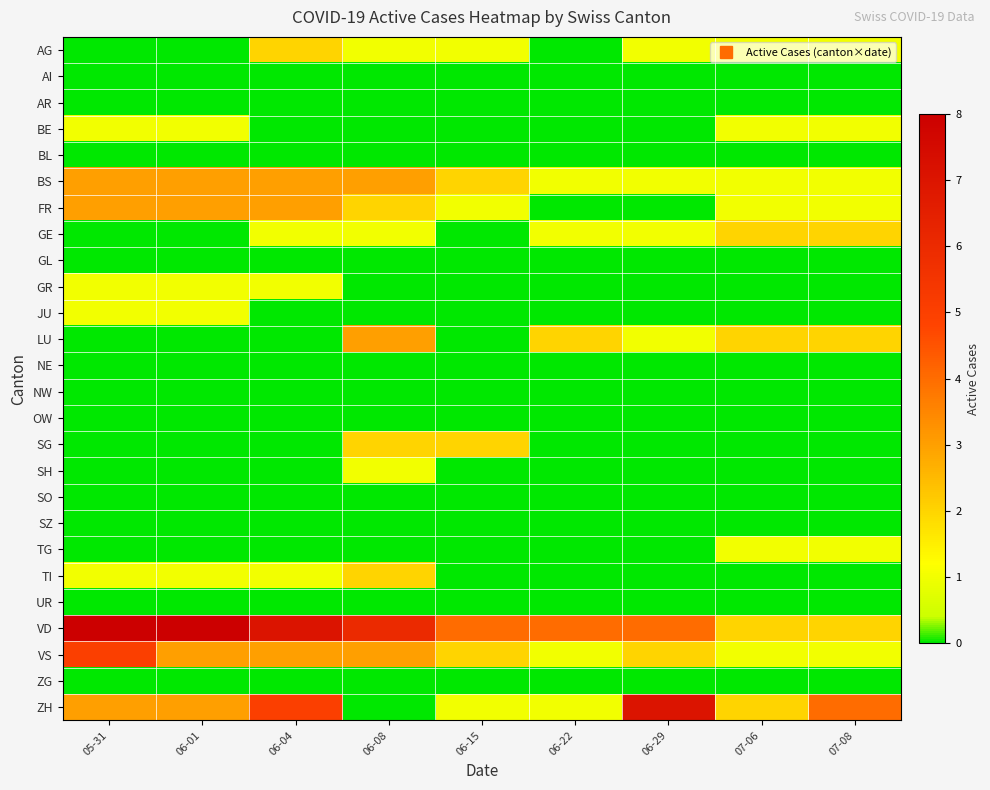

Reading left to right, extract all data points from this chart.

AG: 05-31=0	06-01=0	06-04=2	06-08=1	06-15=1	06-22=0	06-29=1	07-06=1	07-08=1
AI: 05-31=0	06-01=0	06-04=0	06-08=0	06-15=0	06-22=0	06-29=0	07-06=0	07-08=0
AR: 05-31=0	06-01=0	06-04=0	06-08=0	06-15=0	06-22=0	06-29=0	07-06=0	07-08=0
BE: 05-31=1	06-01=1	06-04=0	06-08=0	06-15=0	06-22=0	06-29=0	07-06=1	07-08=1
BL: 05-31=0	06-01=0	06-04=0	06-08=0	06-15=0	06-22=0	06-29=0	07-06=0	07-08=0
BS: 05-31=3	06-01=3	06-04=3	06-08=3	06-15=2	06-22=1	06-29=1	07-06=1	07-08=1
FR: 05-31=3	06-01=3	06-04=3	06-08=2	06-15=1	06-22=0	06-29=0	07-06=1	07-08=1
GE: 05-31=0	06-01=0	06-04=1	06-08=1	06-15=0	06-22=1	06-29=1	07-06=2	07-08=2
GL: 05-31=0	06-01=0	06-04=0	06-08=0	06-15=0	06-22=0	06-29=0	07-06=0	07-08=0
GR: 05-31=1	06-01=1	06-04=1	06-08=0	06-15=0	06-22=0	06-29=0	07-06=0	07-08=0
JU: 05-31=1	06-01=1	06-04=0	06-08=0	06-15=0	06-22=0	06-29=0	07-06=0	07-08=0
LU: 05-31=0	06-01=0	06-04=0	06-08=3	06-15=0	06-22=2	06-29=1	07-06=2	07-08=2
NE: 05-31=0	06-01=0	06-04=0	06-08=0	06-15=0	06-22=0	06-29=0	07-06=0	07-08=0
NW: 05-31=0	06-01=0	06-04=0	06-08=0	06-15=0	06-22=0	06-29=0	07-06=0	07-08=0
OW: 05-31=0	06-01=0	06-04=0	06-08=0	06-15=0	06-22=0	06-29=0	07-06=0	07-08=0
SG: 05-31=0	06-01=0	06-04=0	06-08=2	06-15=2	06-22=0	06-29=0	07-06=0	07-08=0
SH: 05-31=0	06-01=0	06-04=0	06-08=1	06-15=0	06-22=0	06-29=0	07-06=0	07-08=0
SO: 05-31=0	06-01=0	06-04=0	06-08=0	06-15=0	06-22=0	06-29=0	07-06=0	07-08=0
SZ: 05-31=0	06-01=0	06-04=0	06-08=0	06-15=0	06-22=0	06-29=0	07-06=0	07-08=0
TG: 05-31=0	06-01=0	06-04=0	06-08=0	06-15=0	06-22=0	06-29=0	07-06=1	07-08=1
TI: 05-31=1	06-01=1	06-04=1	06-08=2	06-15=0	06-22=0	06-29=0	07-06=0	07-08=0
UR: 05-31=0	06-01=0	06-04=0	06-08=0	06-15=0	06-22=0	06-29=0	07-06=0	07-08=0
VD: 05-31=8	06-01=8	06-04=7	06-08=6	06-15=4	06-22=4	06-29=4	07-06=2	07-08=2
VS: 05-31=5	06-01=3	06-04=3	06-08=3	06-15=2	06-22=1	06-29=2	07-06=1	07-08=1
ZG: 05-31=0	06-01=0	06-04=0	06-08=0	06-15=0	06-22=0	06-29=0	07-06=0	07-08=0
ZH: 05-31=3	06-01=3	06-04=5	06-08=0	06-15=1	06-22=1	06-29=7	07-06=2	07-08=4